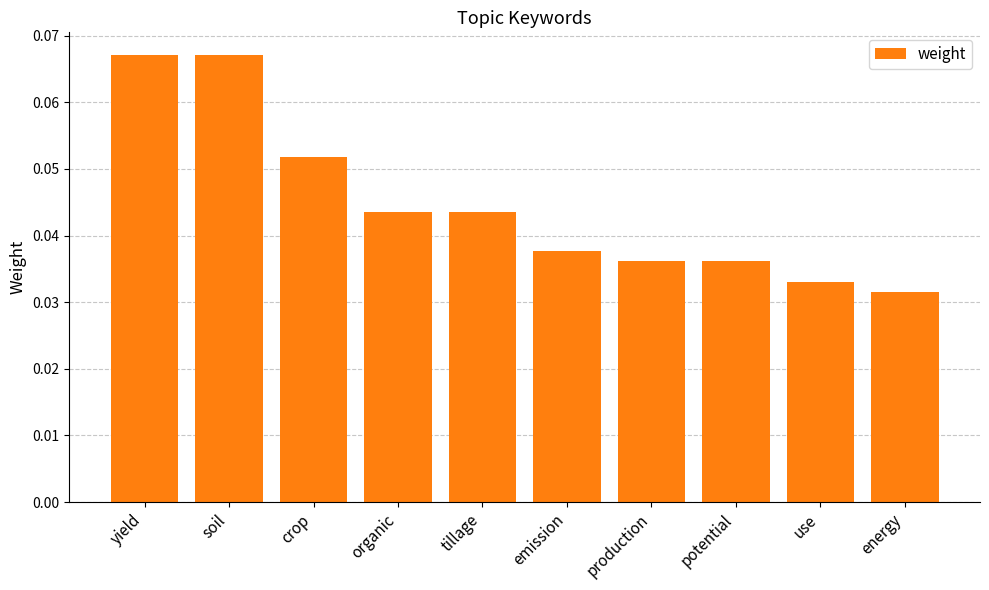

The value at potential is 0.1. True or false?

False